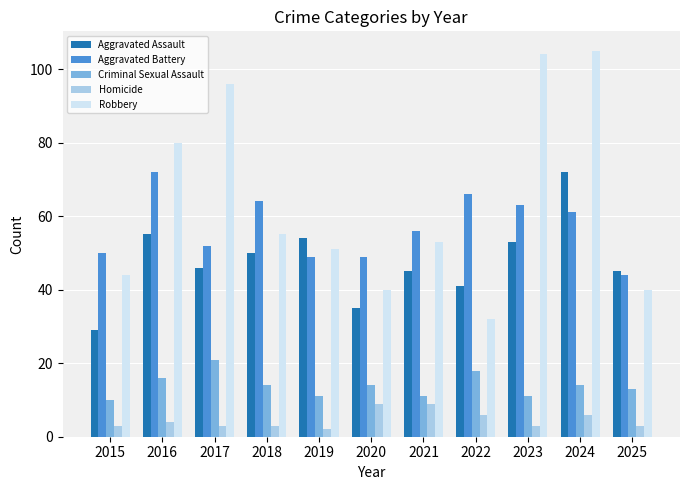

What are all the series names shown in the legend?

Aggravated Assault, Aggravated Battery, Criminal Sexual Assault, Homicide, Robbery